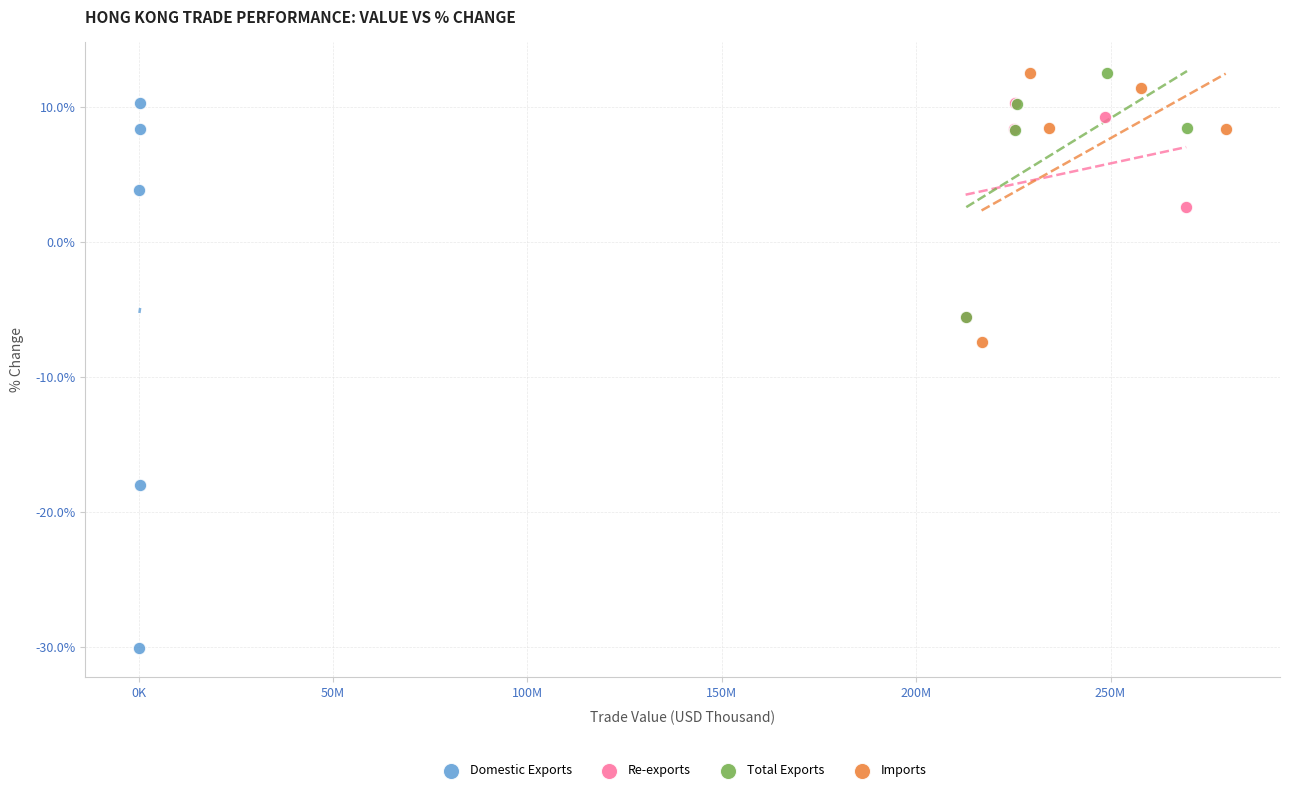

Which series contains the lowest Y value?

Domestic Exports